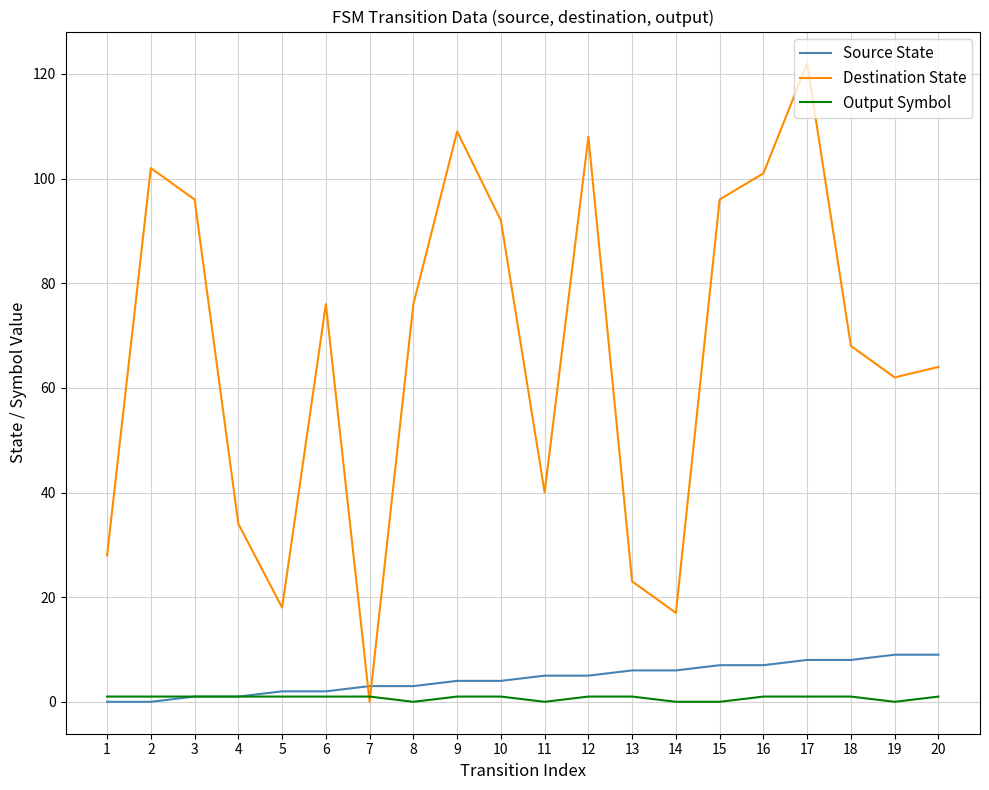

True or false: Destination State has a value of 34 at 4.

True